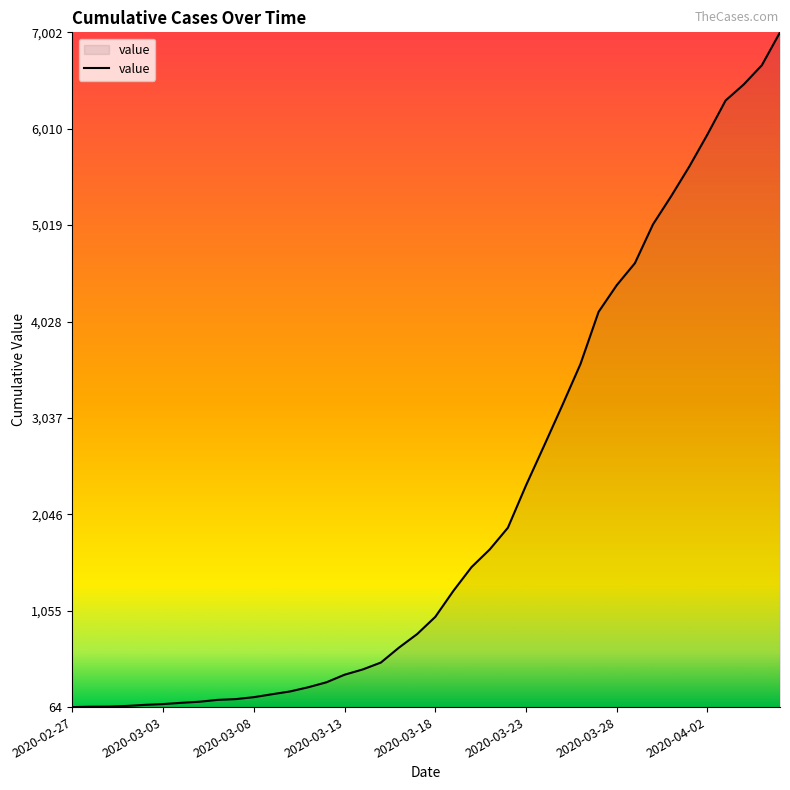

What is the maximum value shown in the chart?

7002